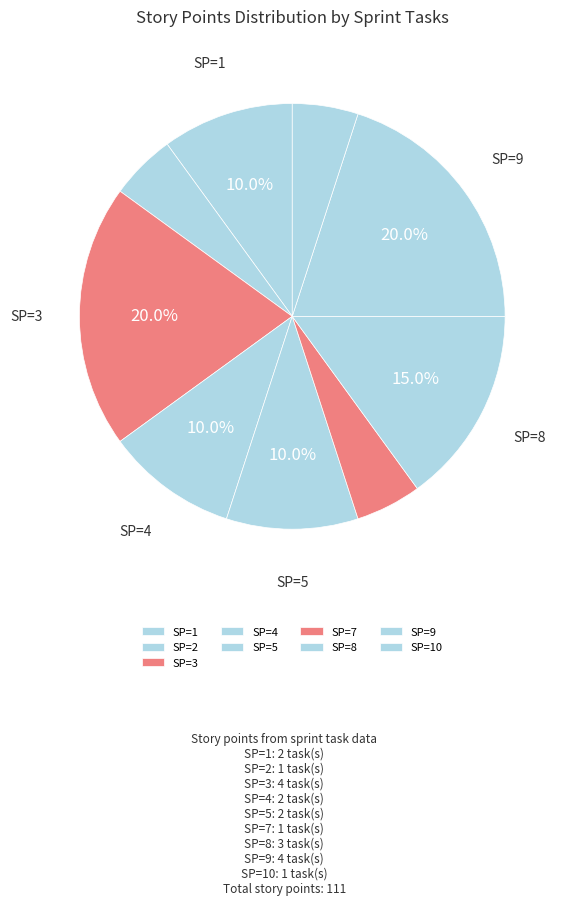

Count the number of slices in the pie.

9